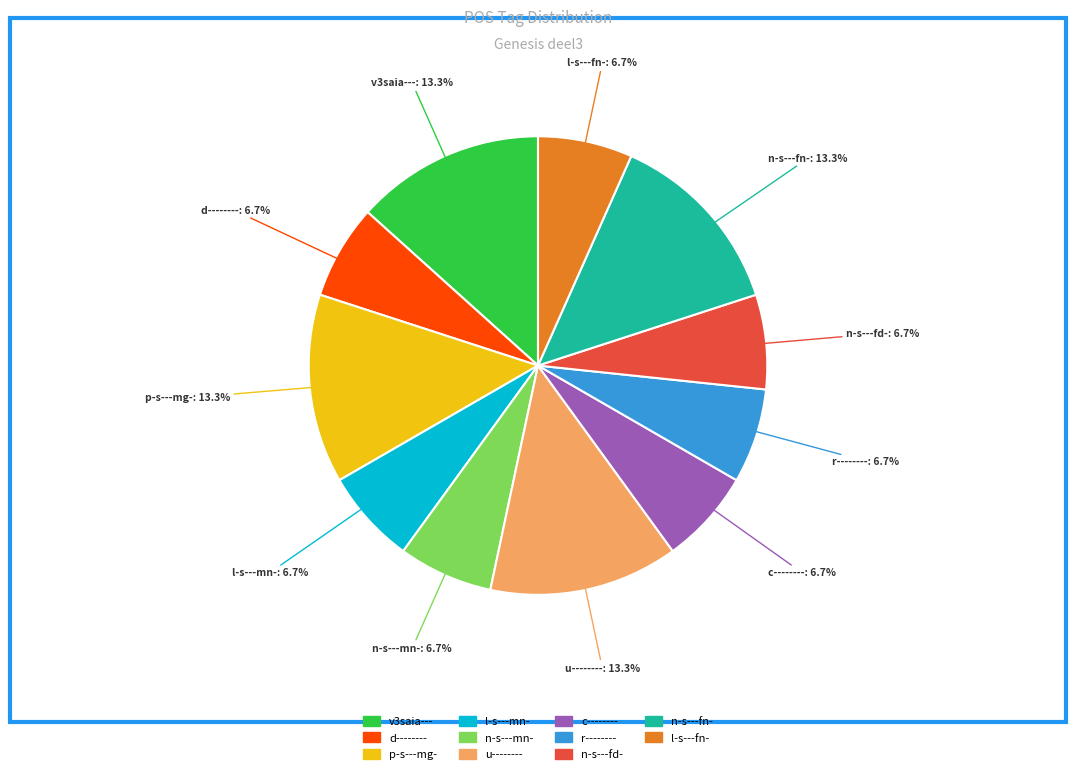

The v3saia--- slice represents 13% of the pie. True or false?

True